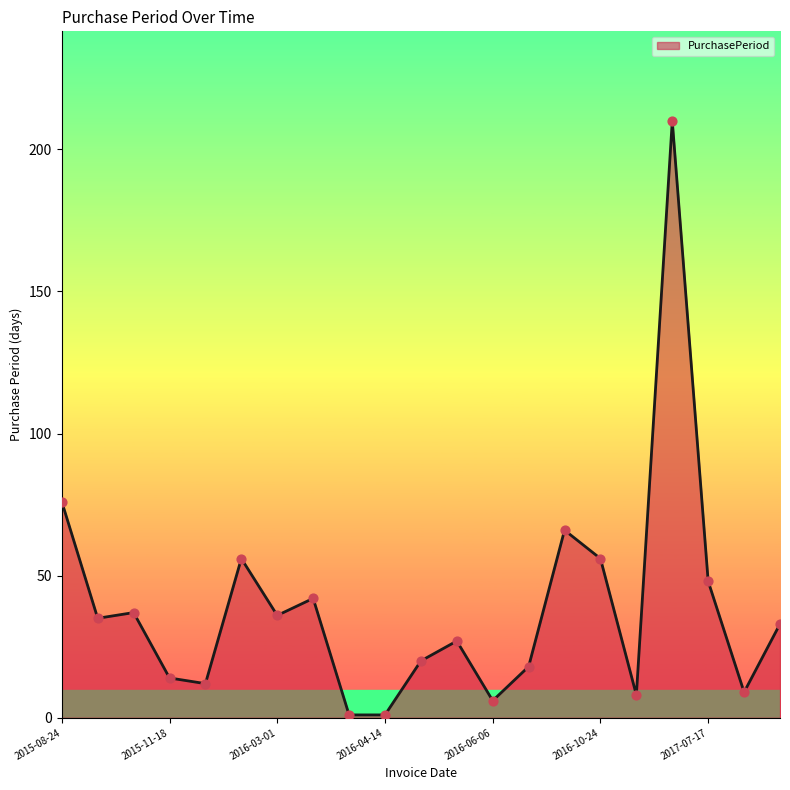

What is the maximum value shown in the chart?

210